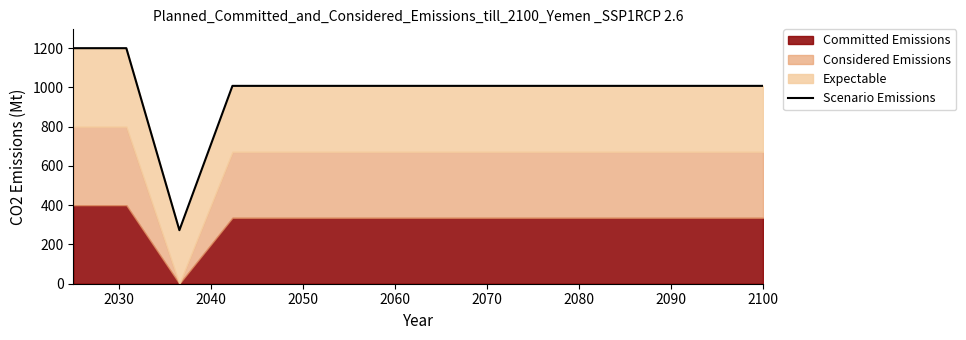

Reading right to left, what are all the values shown in this chart?

1008.0	1008.0	1008.0	1008.0	1008.0	1008.0	1008.0	1008.0	1008.0	1008.0	1008.0	272.7	1200.0	1200.0